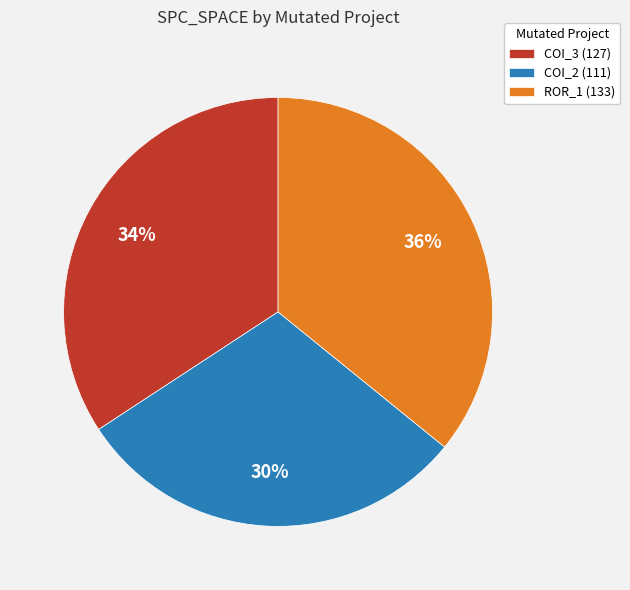

What is the largest slice in the pie chart?

ROR_1 (133)